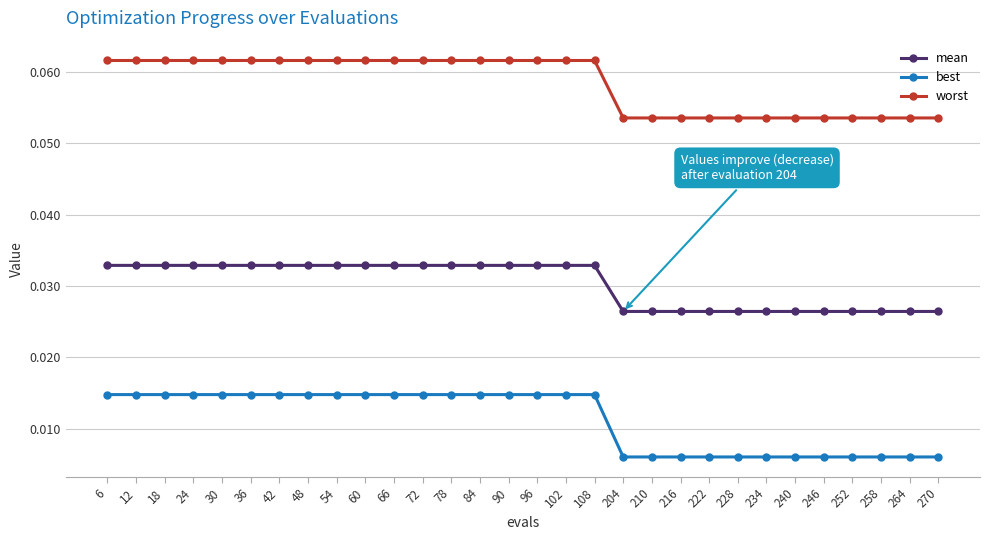

True or false: worst and best intersect in this chart.

False